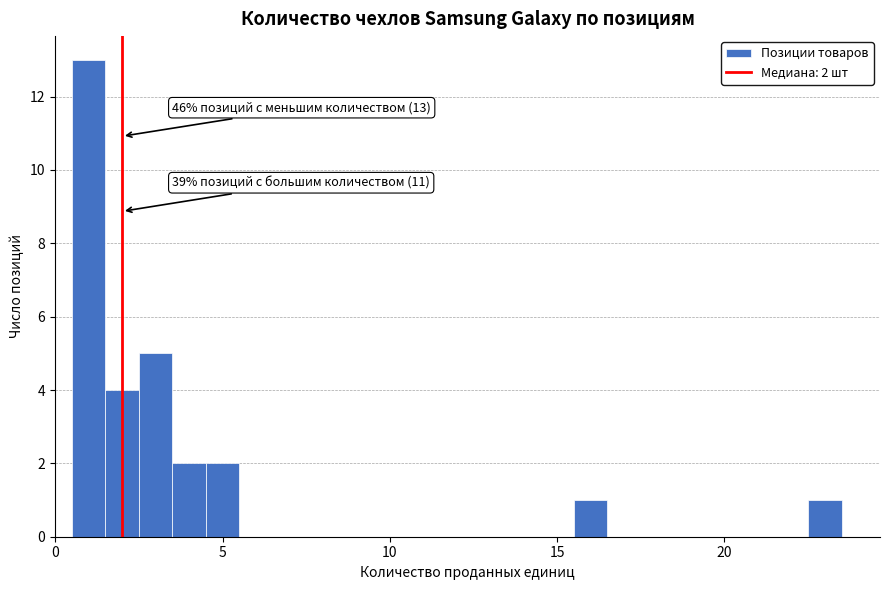

Read against the x-axis, roughly where is the centre of the tallest bar?

1.0